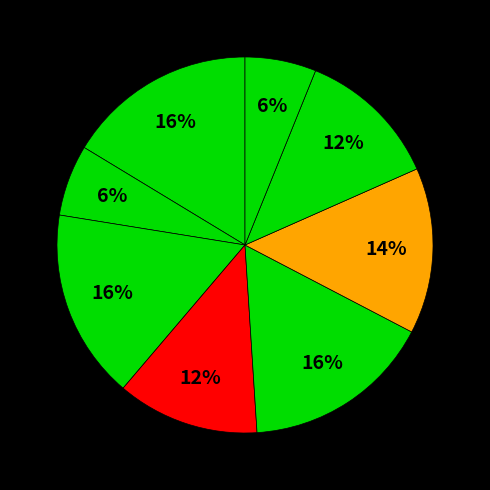

Count the number of slices in the pie.

8